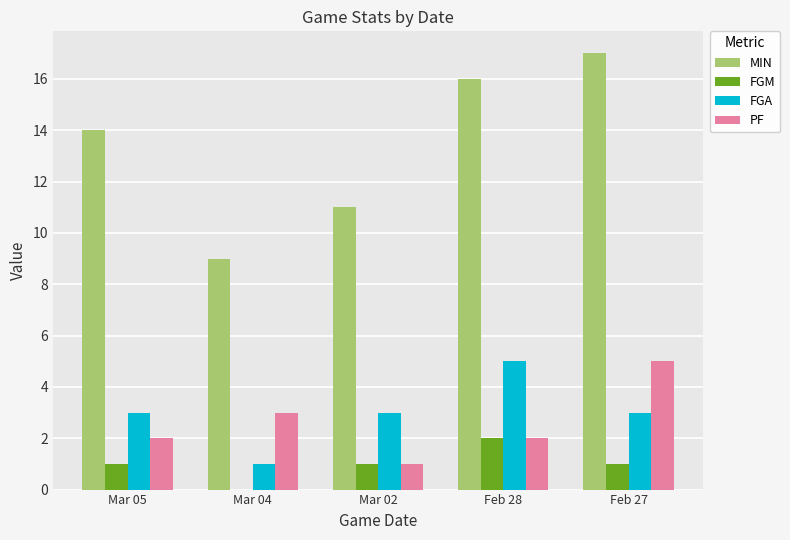

How many data points does each series have?

5